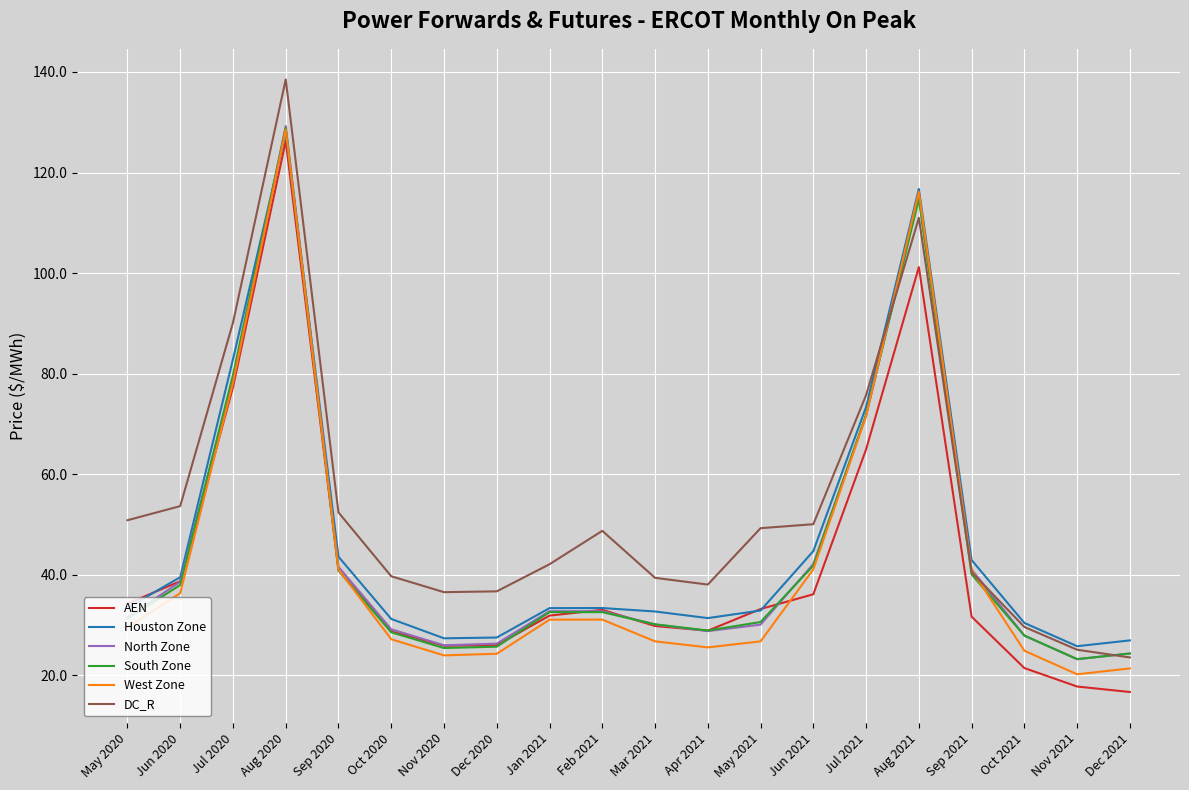

Does the chart have visible grid lines?

Yes